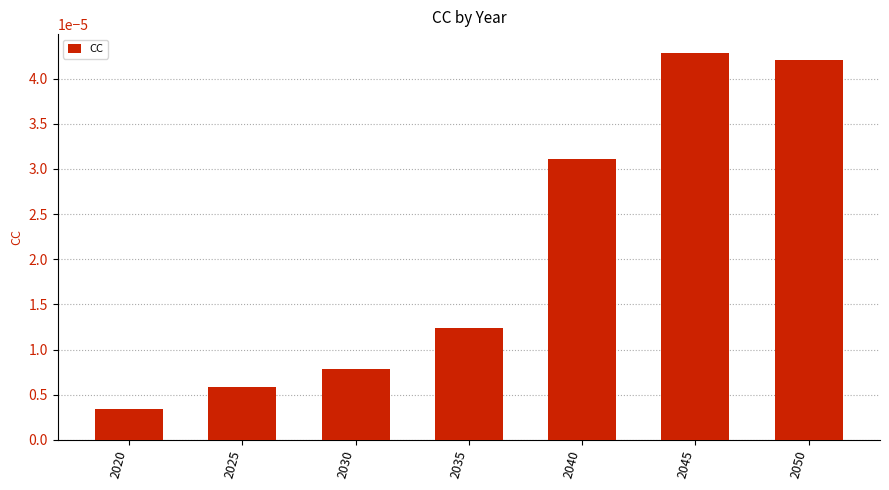

Which has a higher value, 2020 or 2030?

2030